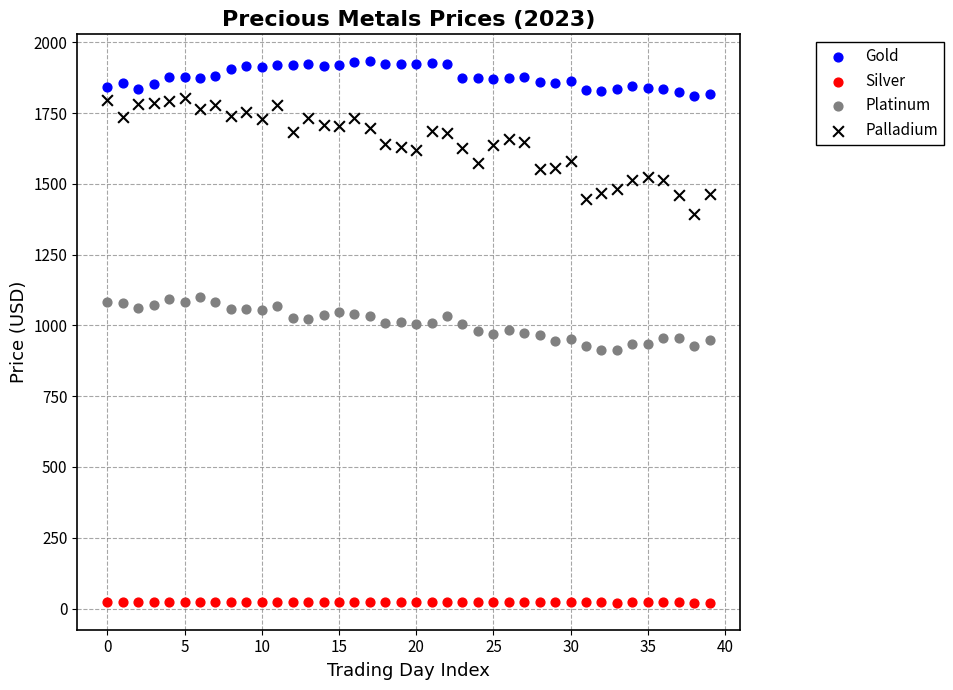

Across all data points, what is the range of Y values (max minus min)?

1911.7